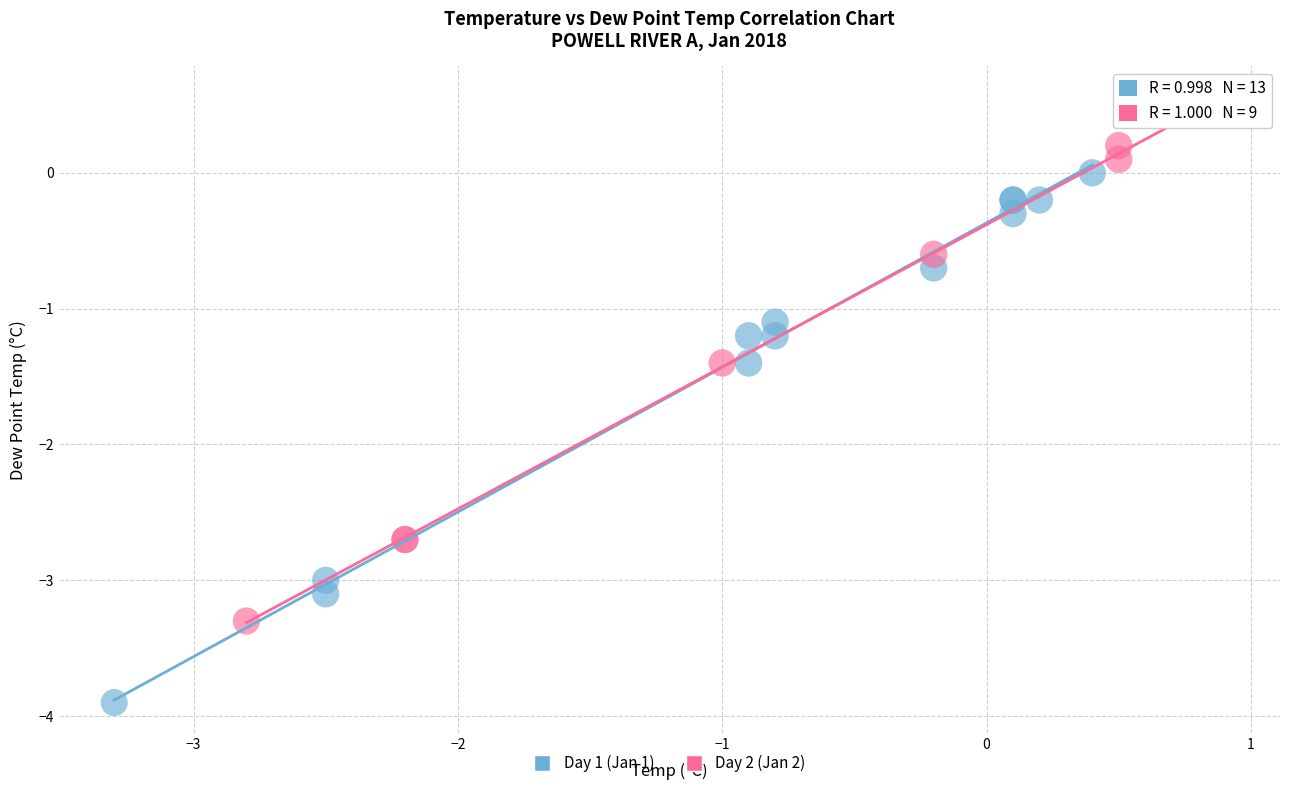

Which series has the largest Y range (max minus min)?

Day 1 (Jan 1)